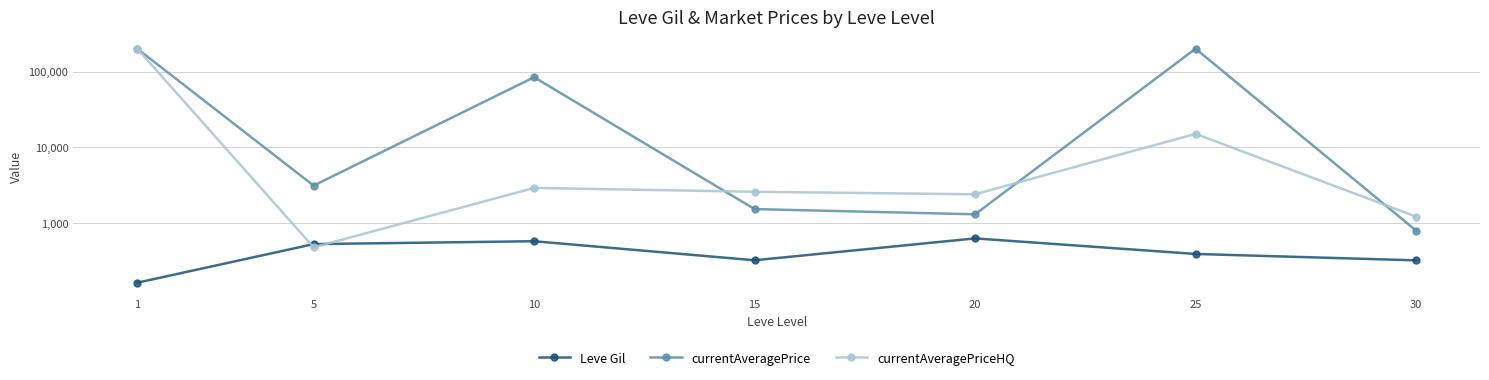

Rank the series by their average value, from lowest to highest.

Leve Gil, currentAveragePriceHQ, currentAveragePrice